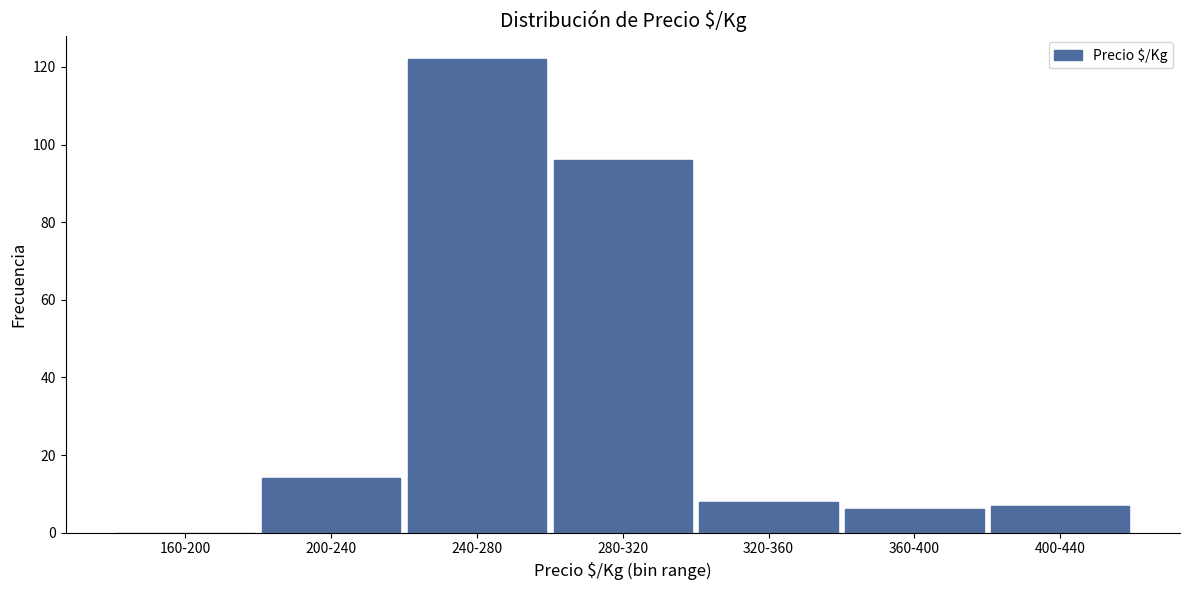

Reading left to right, what are all the values shown in this chart?

160-200=0	200-240=14	240-280=122	280-320=96	320-360=8	360-400=6	400-440=7